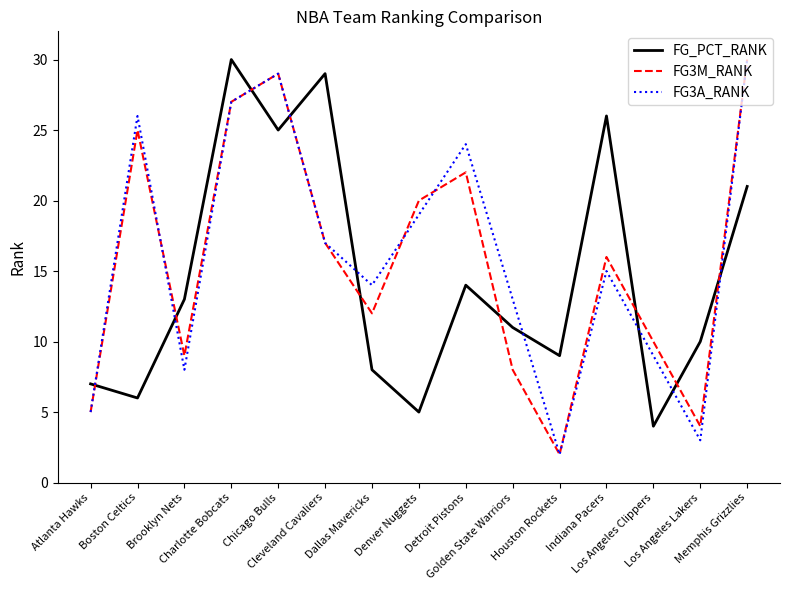

List the labels in order of FG3A_RANK value, largest first.

Memphis Grizzlies, Chicago Bulls, Charlotte Bobcats, Boston Celtics, Detroit Pistons, Denver Nuggets, Cleveland Cavaliers, Indiana Pacers, Dallas Mavericks, Golden State Warriors, Los Angeles Clippers, Brooklyn Nets, Atlanta Hawks, Los Angeles Lakers, Houston Rockets